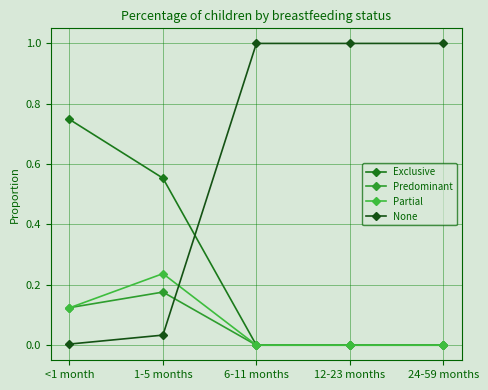

True or false: Exclusive and Predominant cross at least once.

False